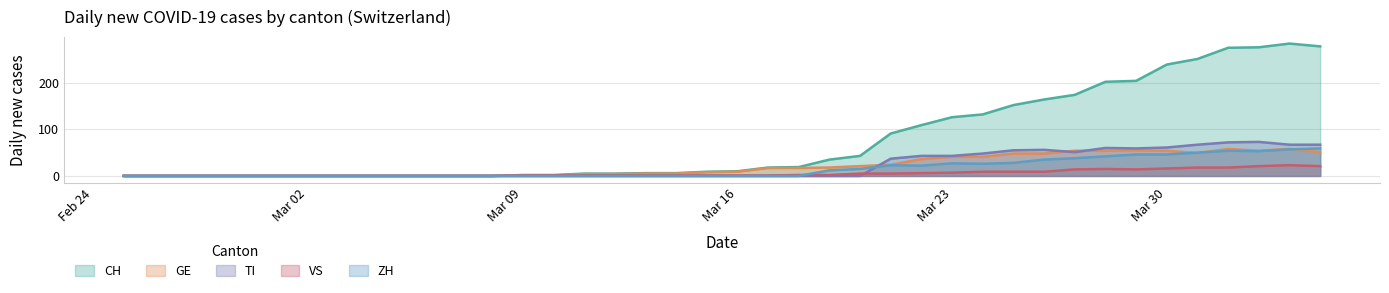

How many lines are shown in the chart?

5